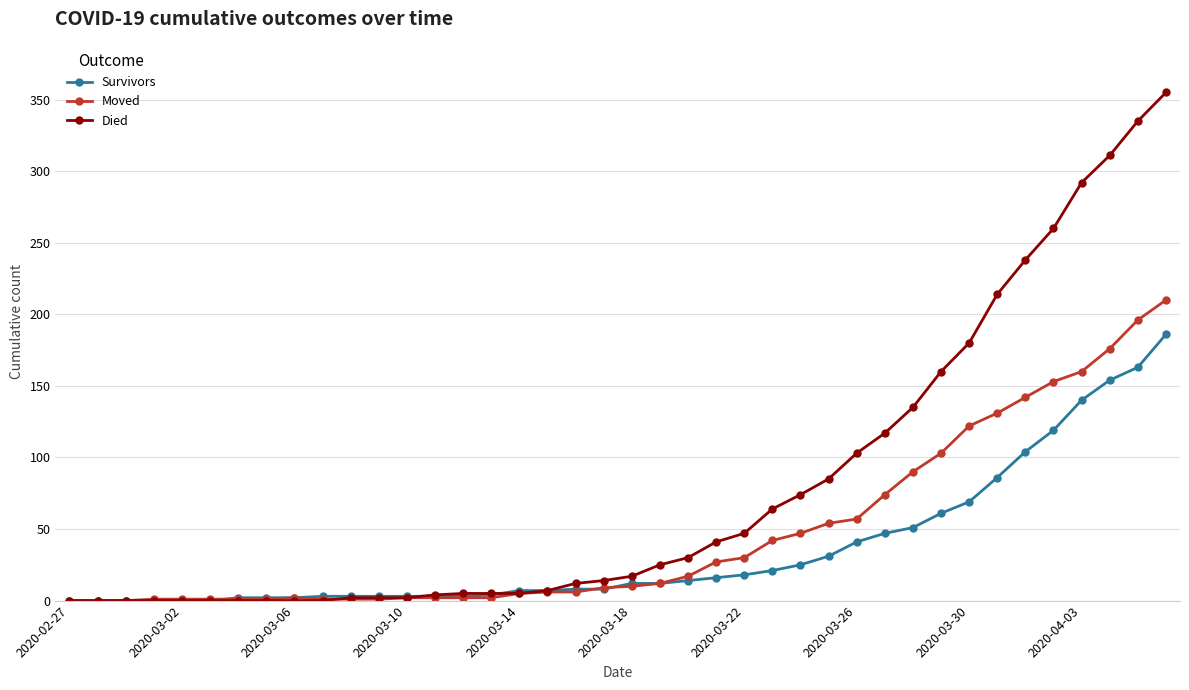

How many categories are shown in the chart?

40